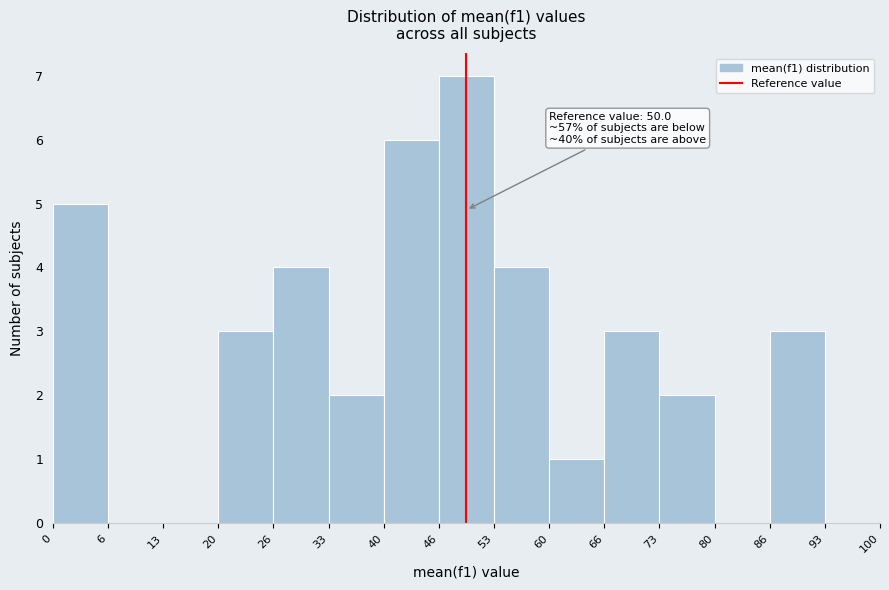

Which range on the x-axis has the tallest bar?

46 to 53